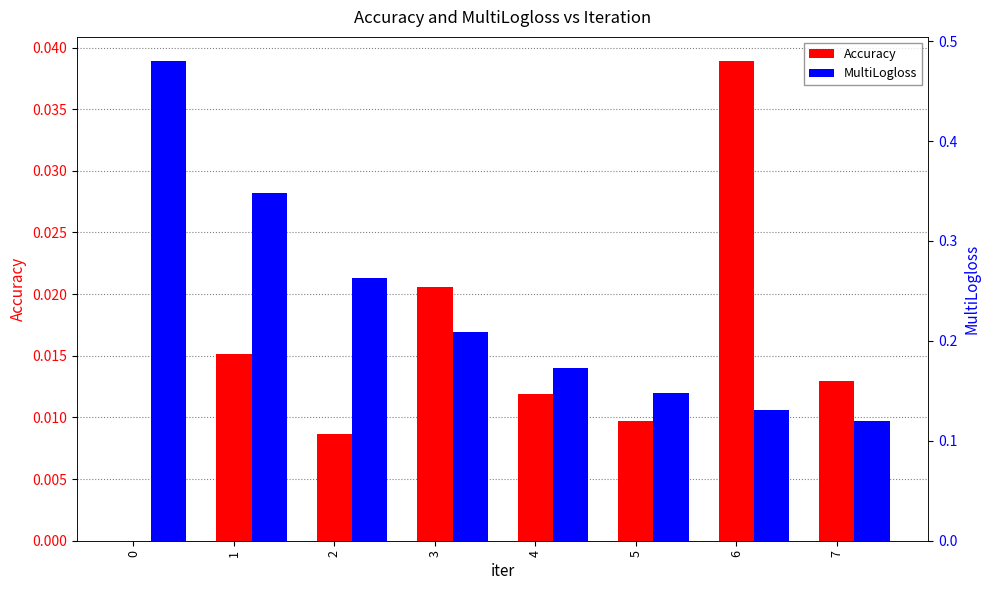

At which label does Accuracy reach its peak?

6